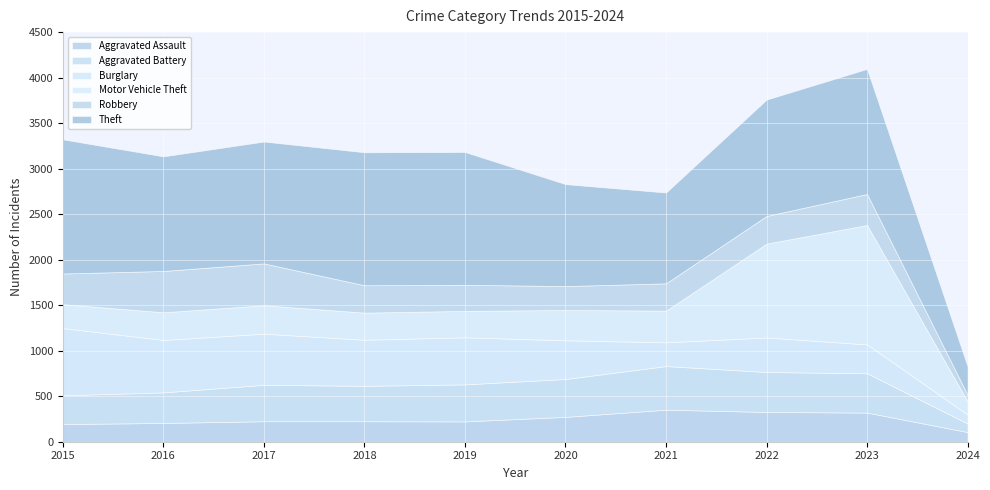

What is the value of the Aggravated Battery point at the 8th from the left?

439